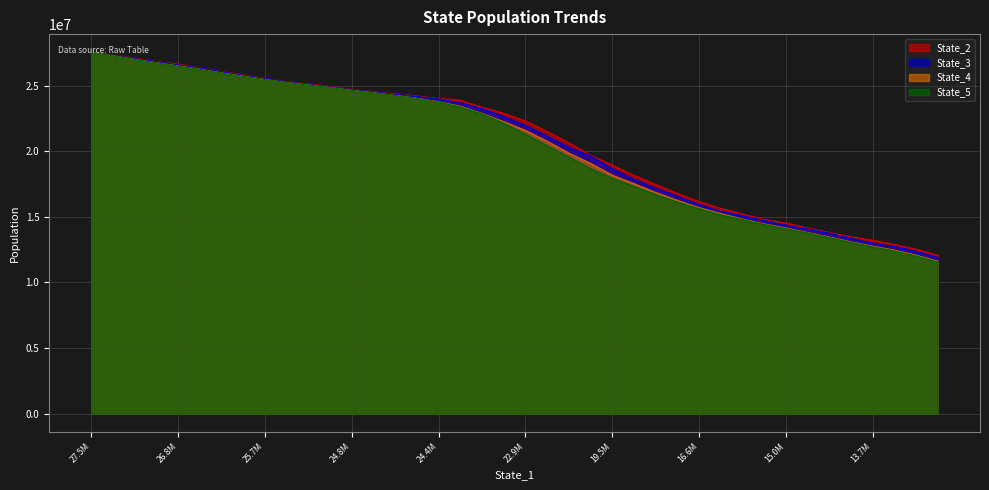

Which series changed the most between 27.5M and 24.4M?

State_5